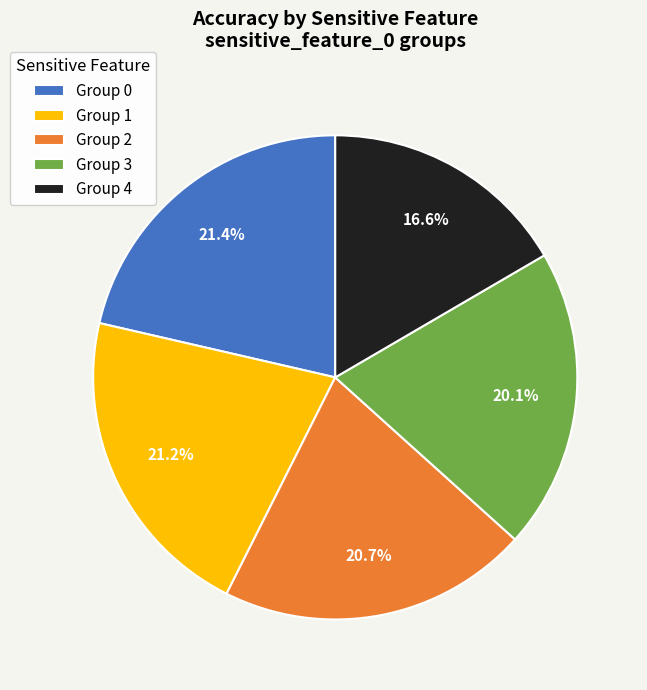

Which category has the smallest portion of the pie?

Group 4